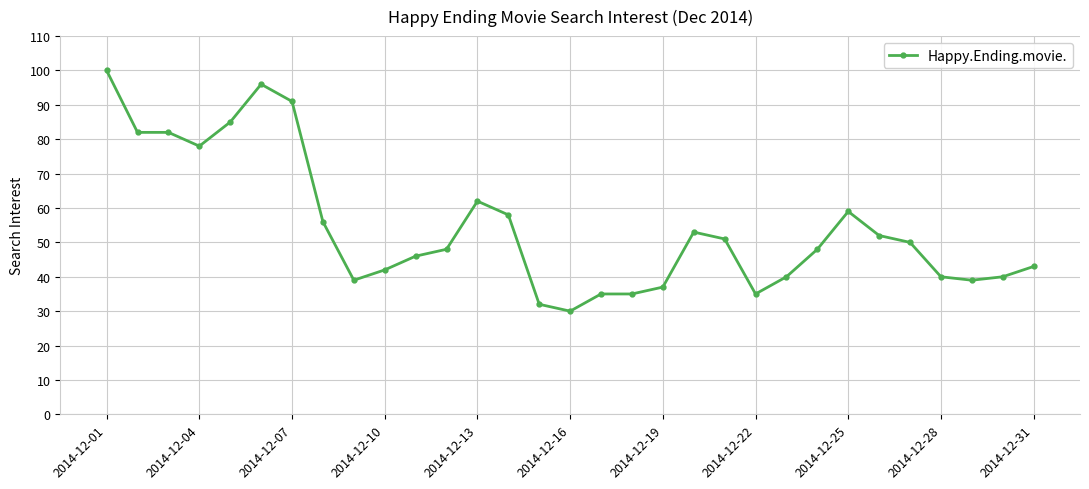

What is the sum of all values?

1684